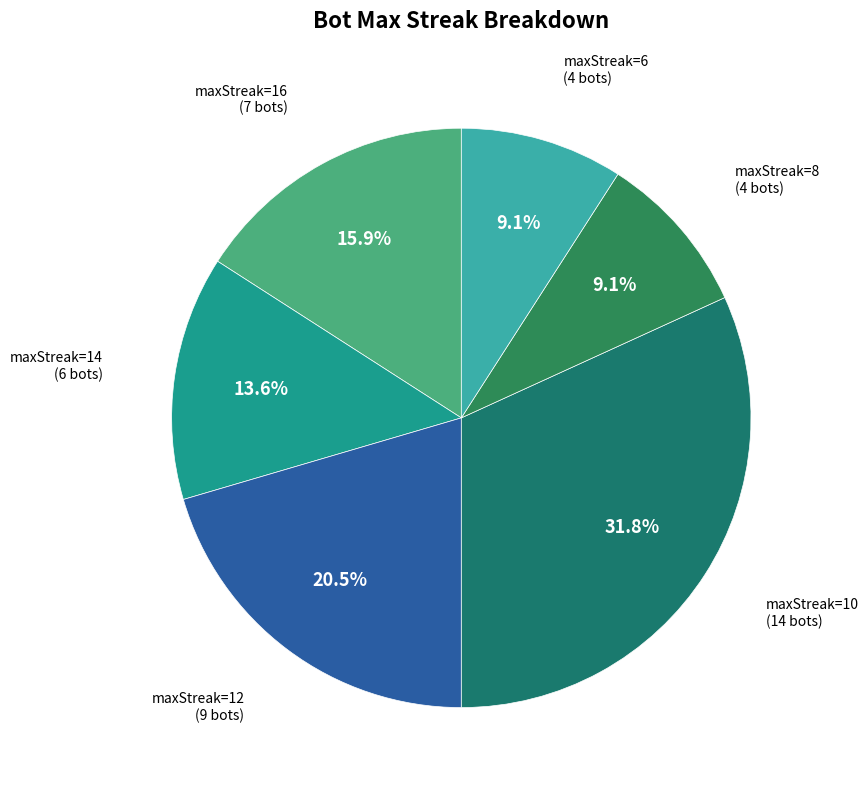

What is the ratio of the value at maxStreak=6 to the value at maxStreak=16?

0.6